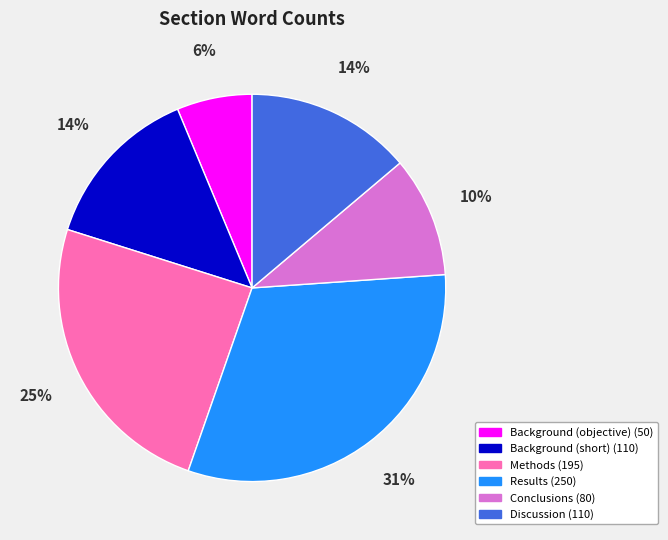

Do Conclusions and Discussion together represent more than half of the pie?

No